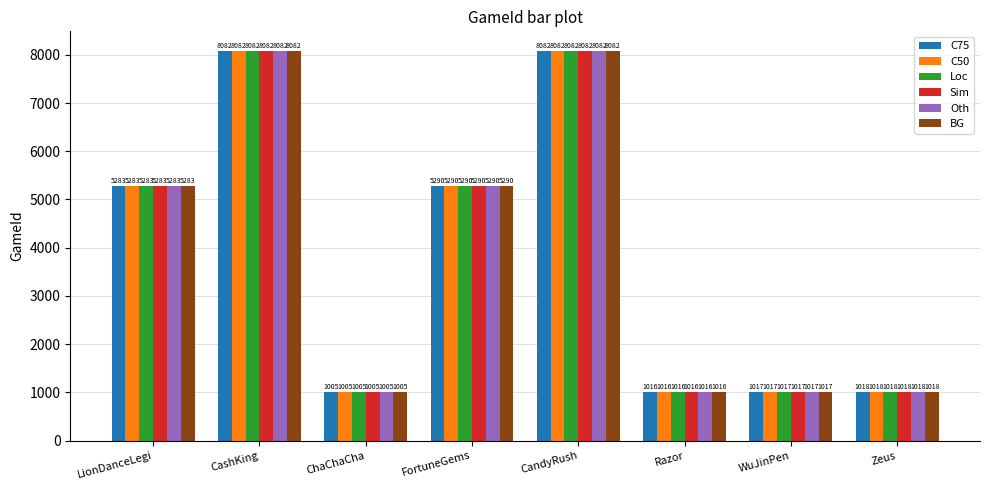

What is the total value across all series at LionDanceLegi?

31698